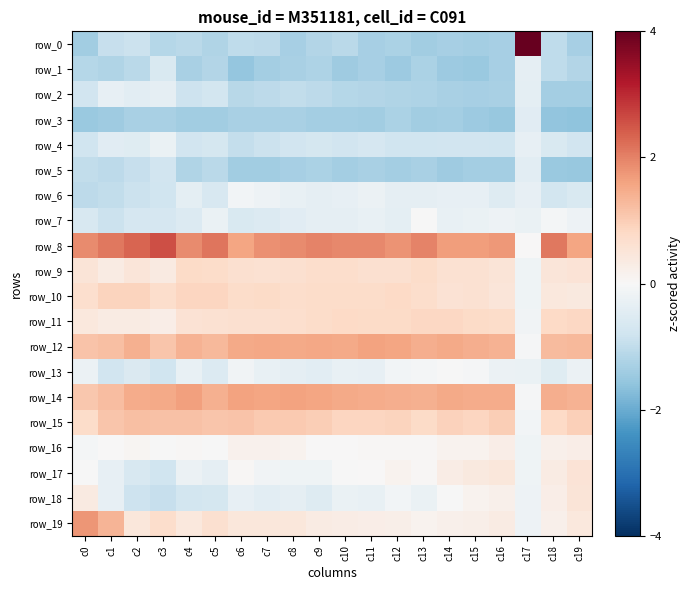

How many values in the row_16 series exceed 0?

16